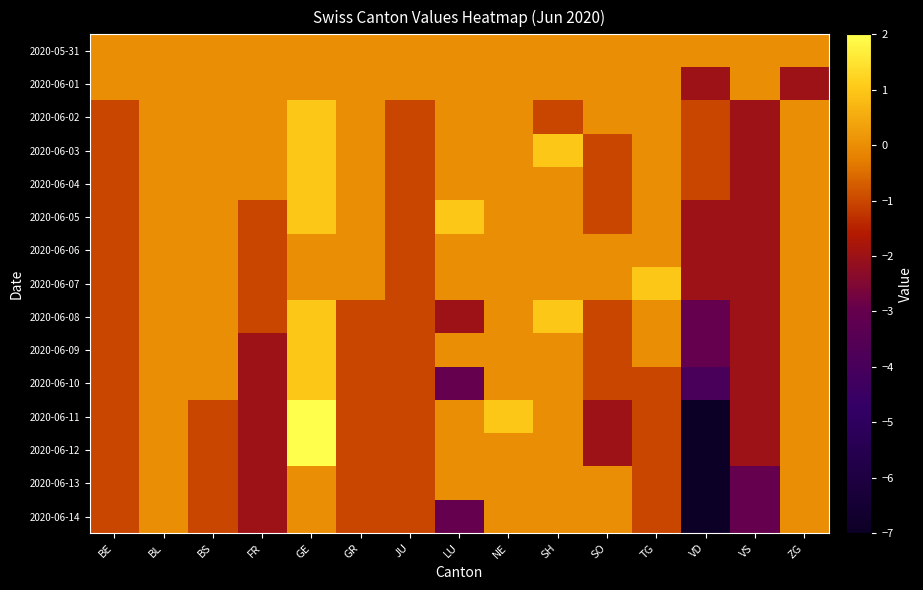

At which category is the sum across all series the highest?

GE